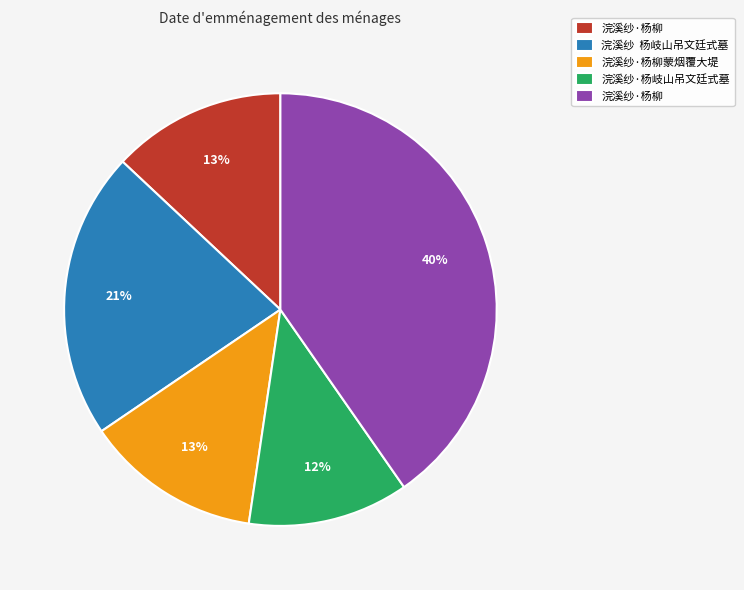

To the nearest percent, what is the difference between the largest and smallest slice percentages?

28%